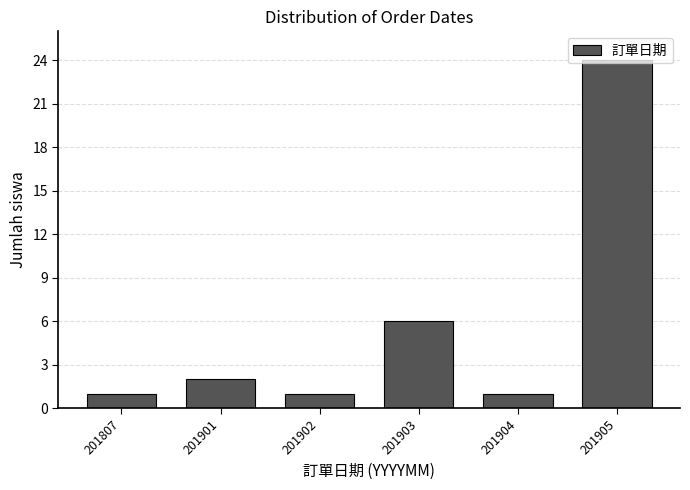

At which label is the value closest to 12?

201903